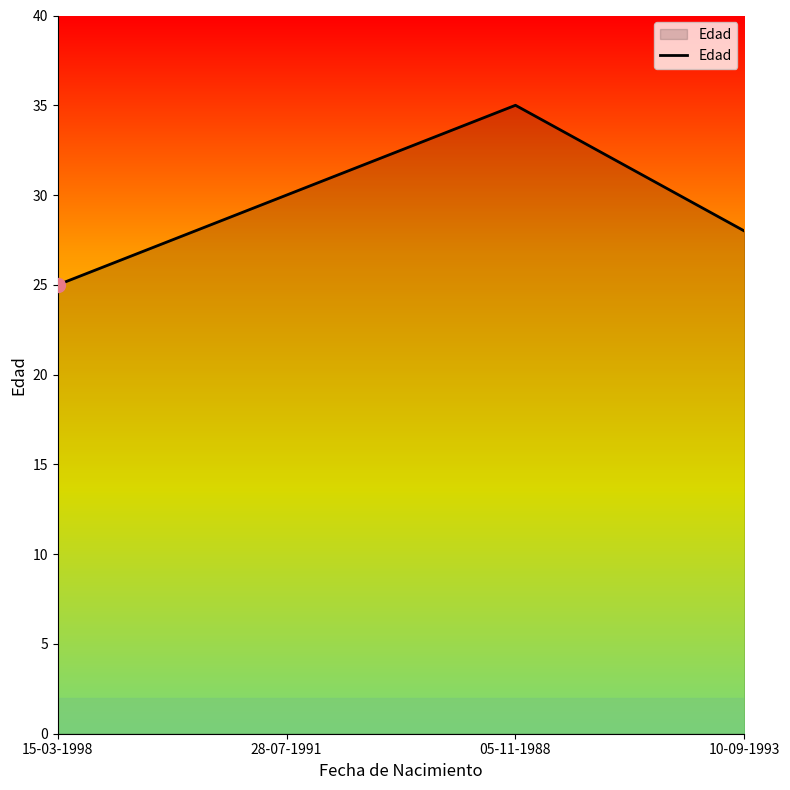

Where is the first local maximum?

05-11-1988